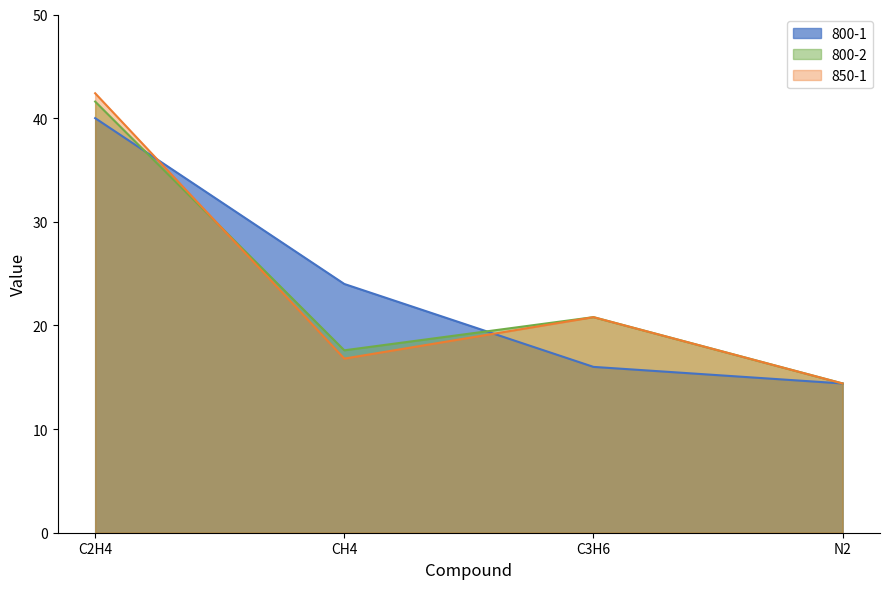

What position from the left is C3H6?

3